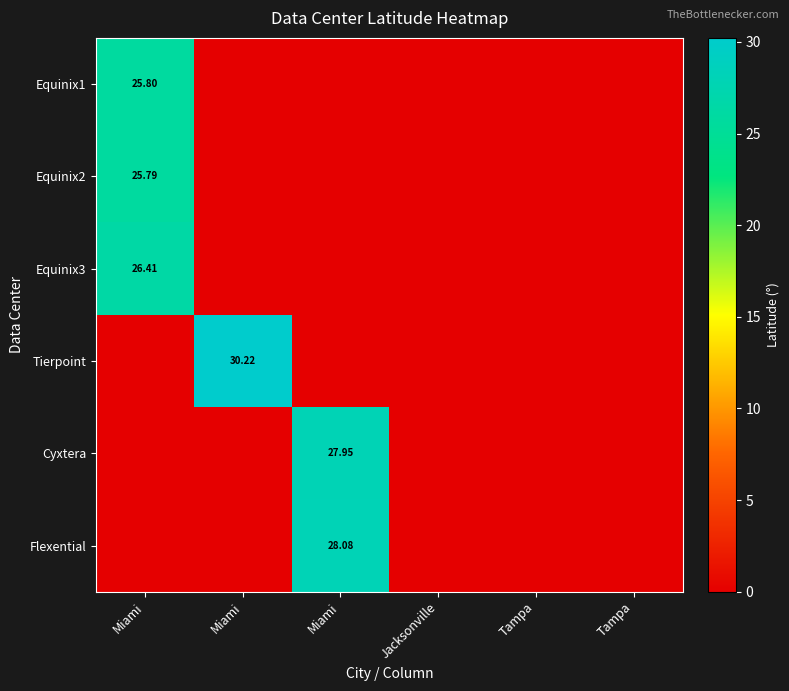

The value of Equinix1 at Jacksonville is 10.2. True or false?

False